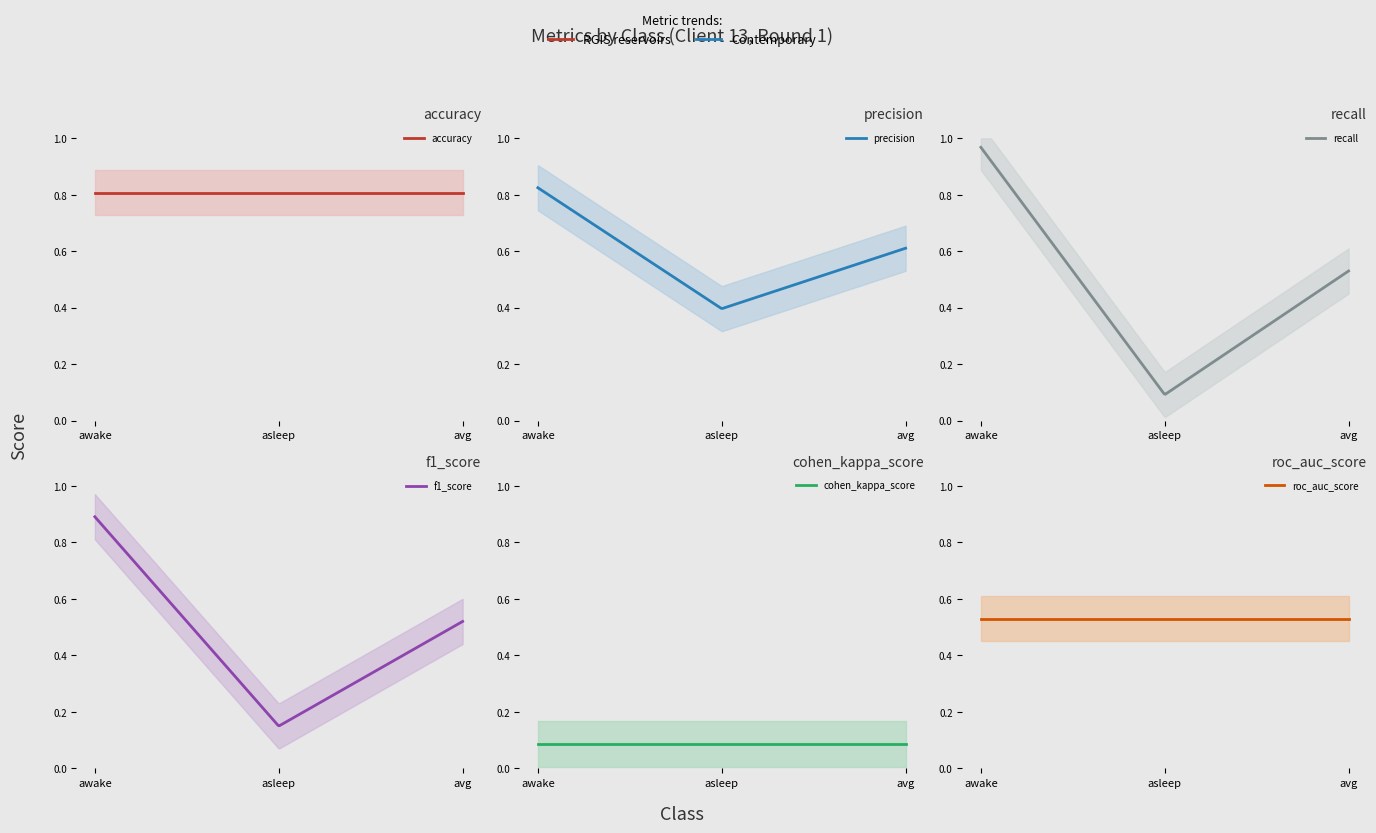

Which category has the highest value across all series?

awake